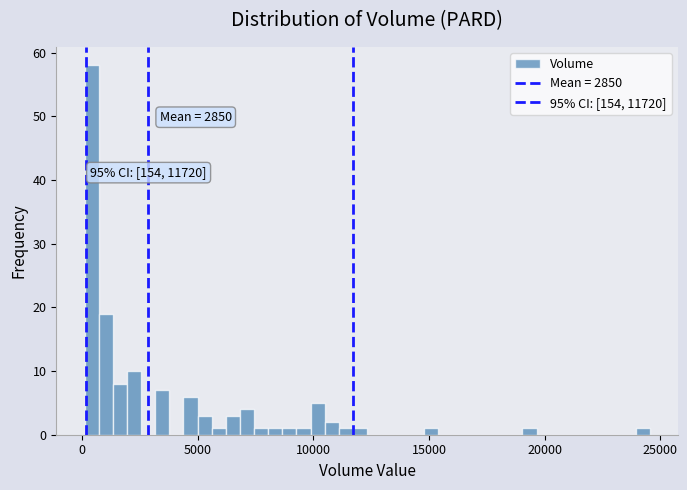

Read against the x-axis, roughly where is the centre of the tallest bar?

500